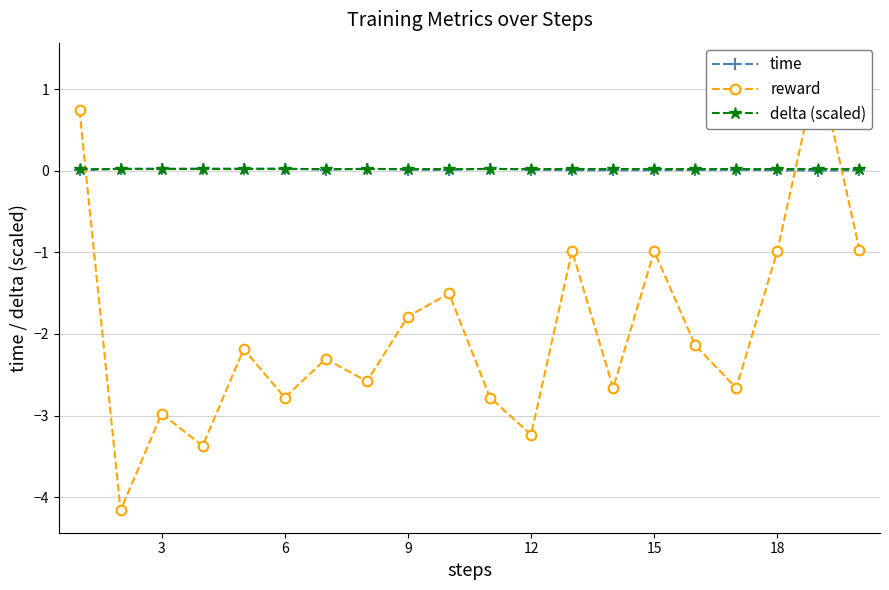

True or false: reward has more than 1 points higher than both neighbors.

True